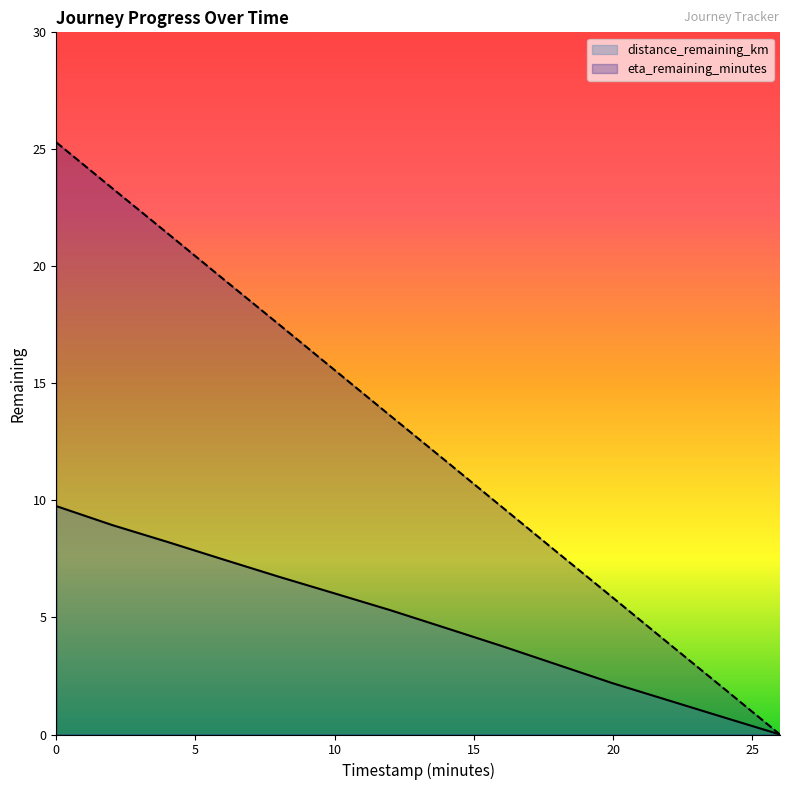

True or false: distance_remaining_km and eta_remaining_minutes intersect in this chart.

False